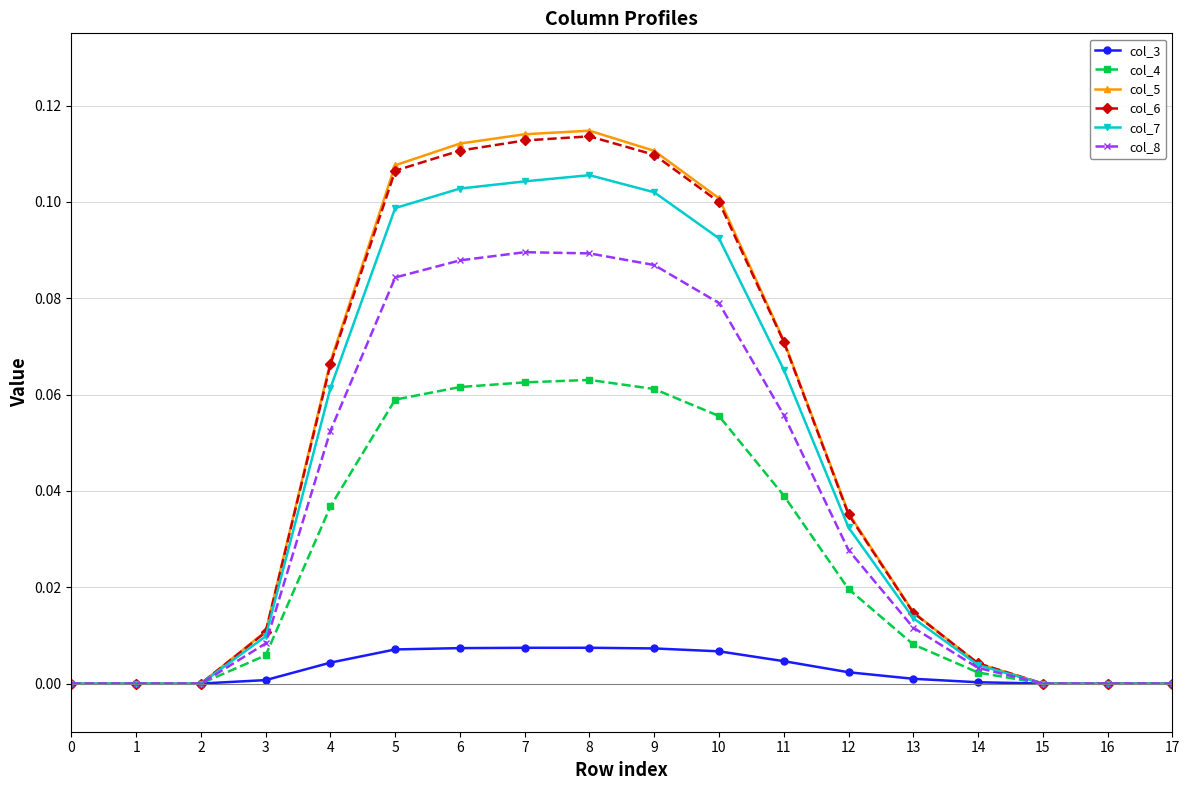

True or false: col_8 has more than 0 interior local peaks.

True